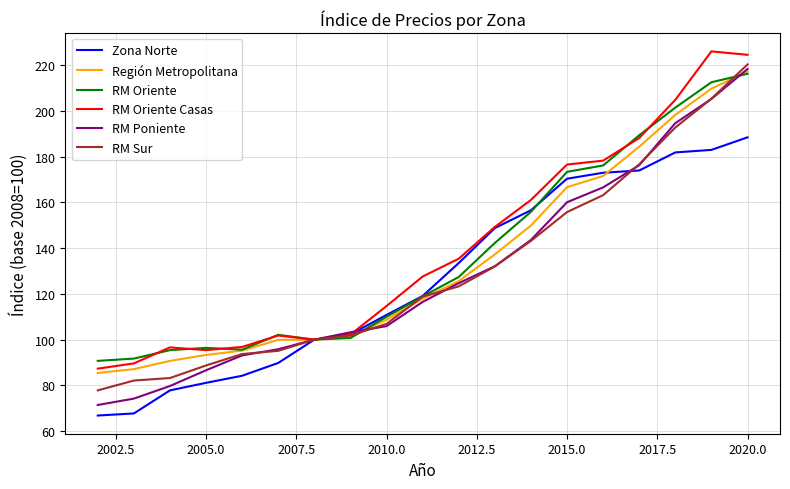

True or false: Zona Norte and RM Poniente cross at least once.

True